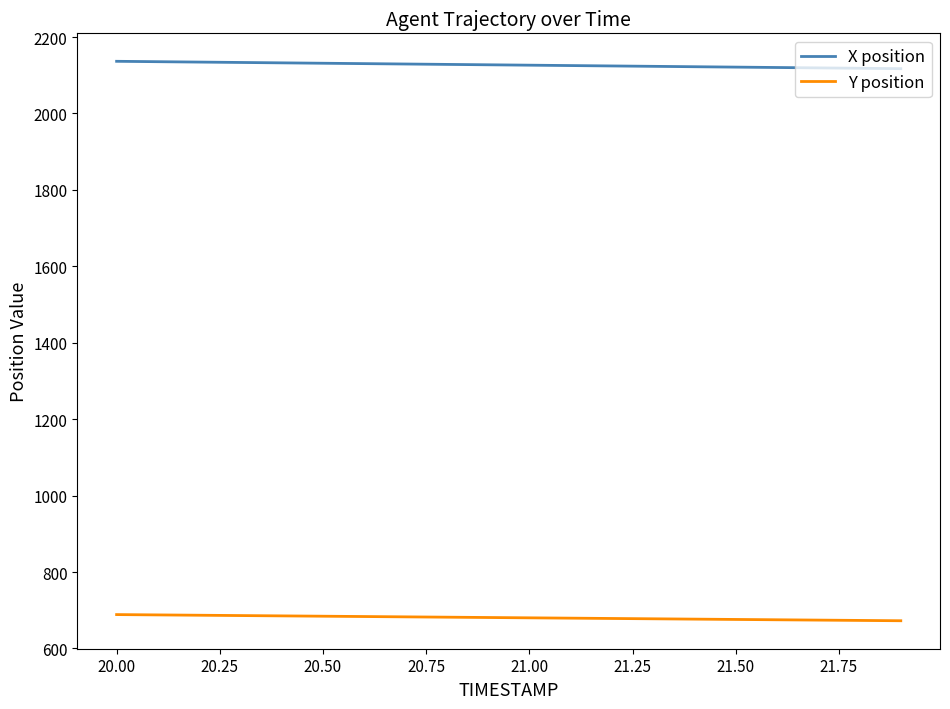

Rank the series by their maximum value, from highest to lowest.

X position, Y position